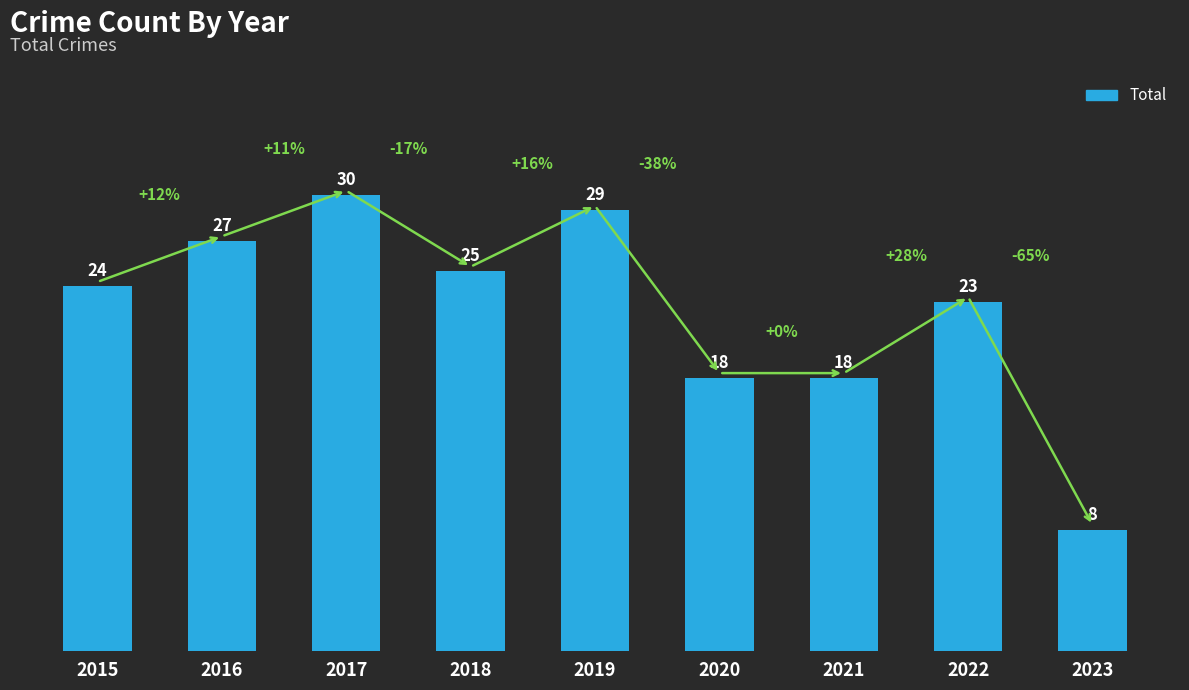

What is the value of the 3rd bar from the left?

30